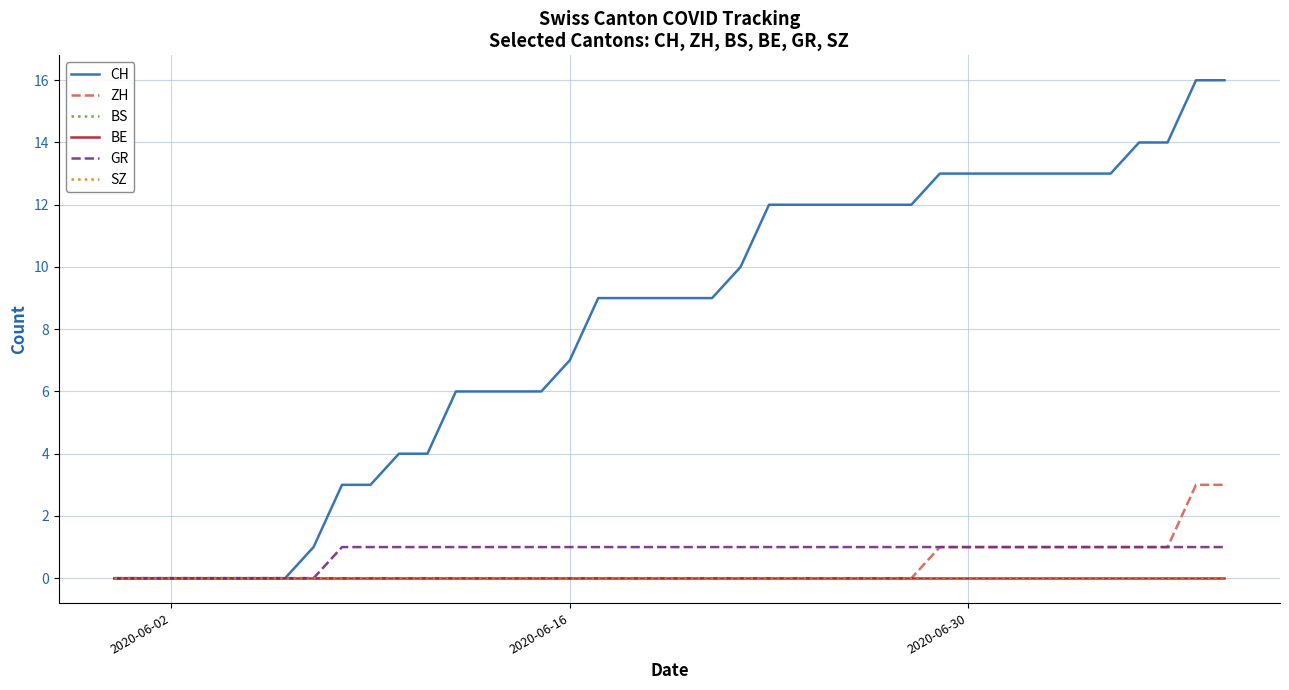

Does the chart have visible grid lines?

Yes